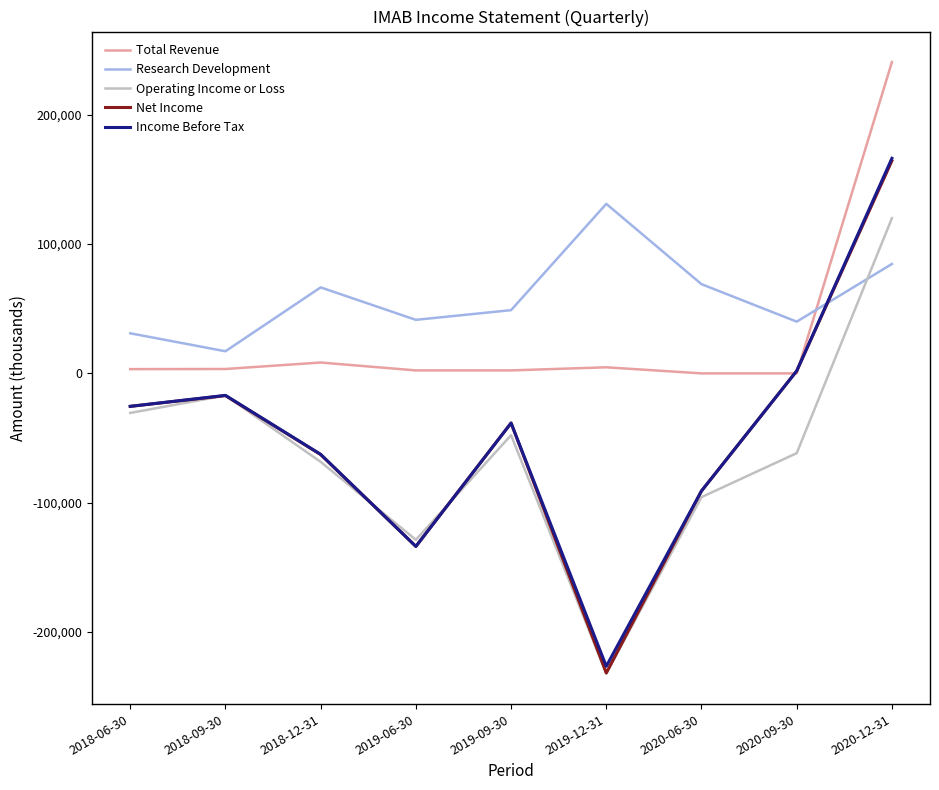

At which label does Operating Income or Loss first exceed -61700?

2018-06-30